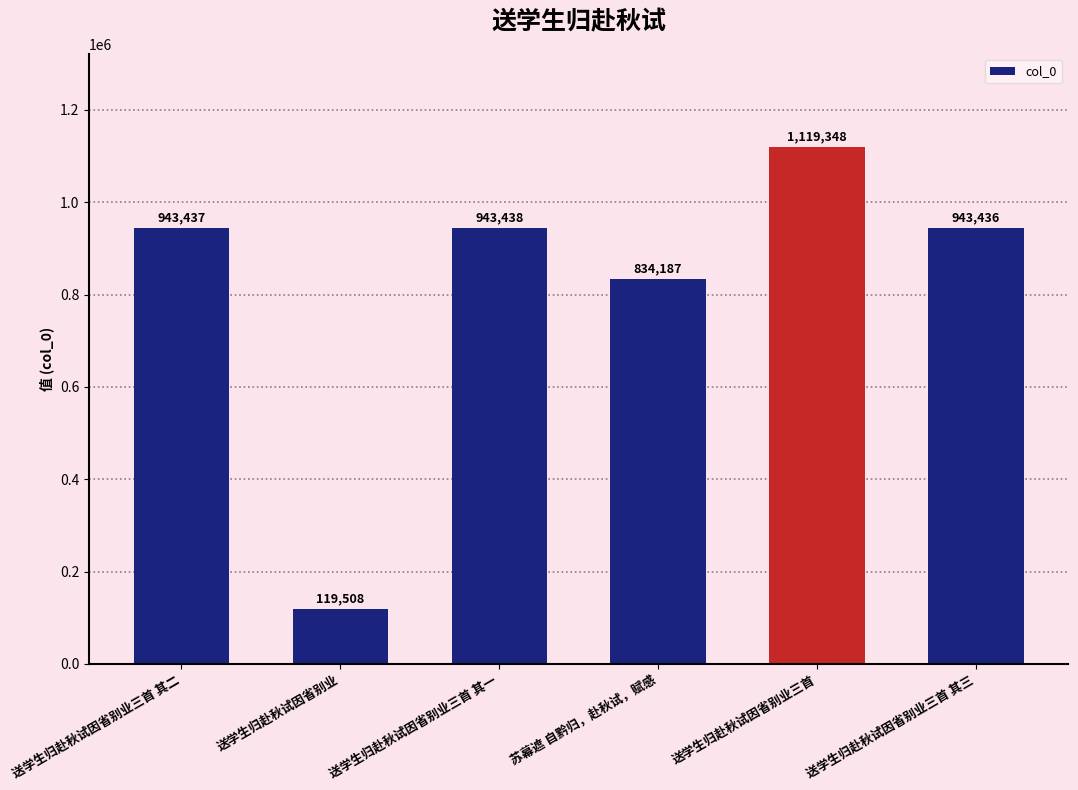

Rank the categories by value from highest to lowest.

送学生归赴秋试因省别业三首, 送学生归赴秋试因省别业三首 其一, 送学生归赴秋试因省别业三首 其二, 送学生归赴秋试因省别业三首 其三, 苏幕遮 自黔归，赴秋试，赋感, 送学生归赴秋试因省别业